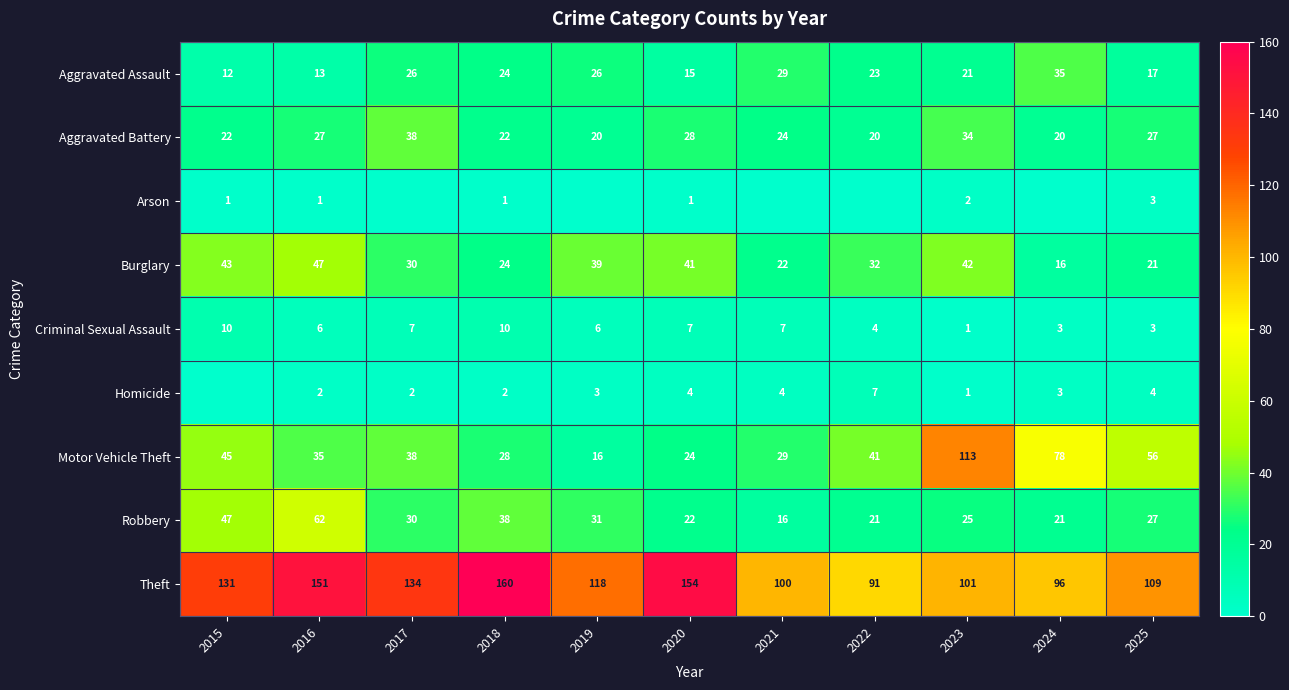

What is the maximum value for Criminal Sexual Assault?

10